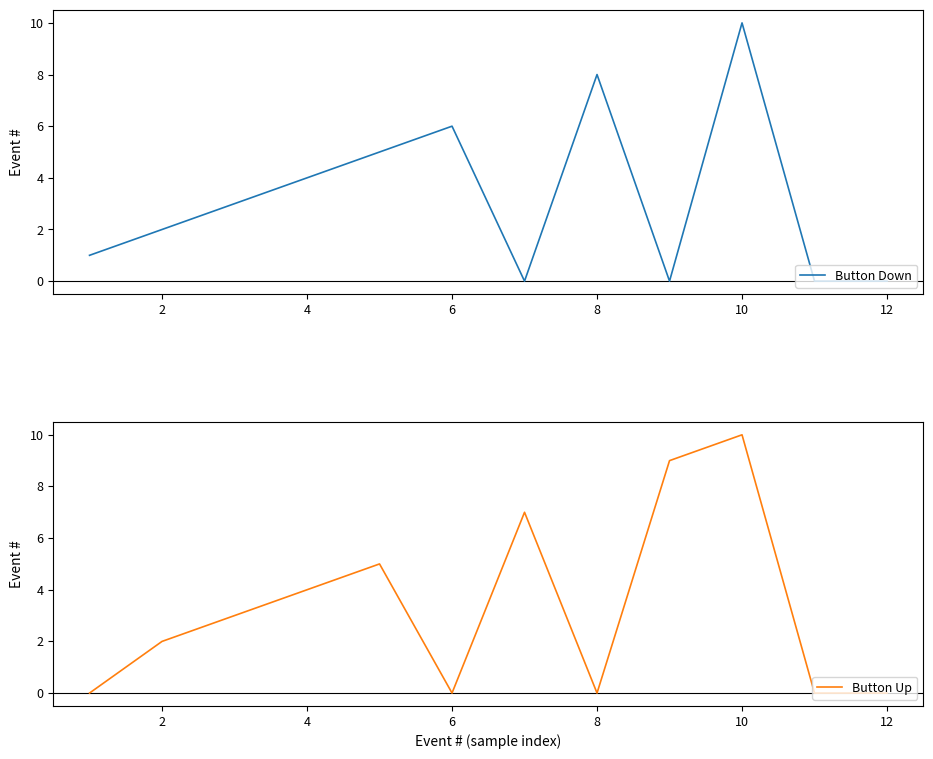

Count the Button Up values in the range 0 to 7.

10